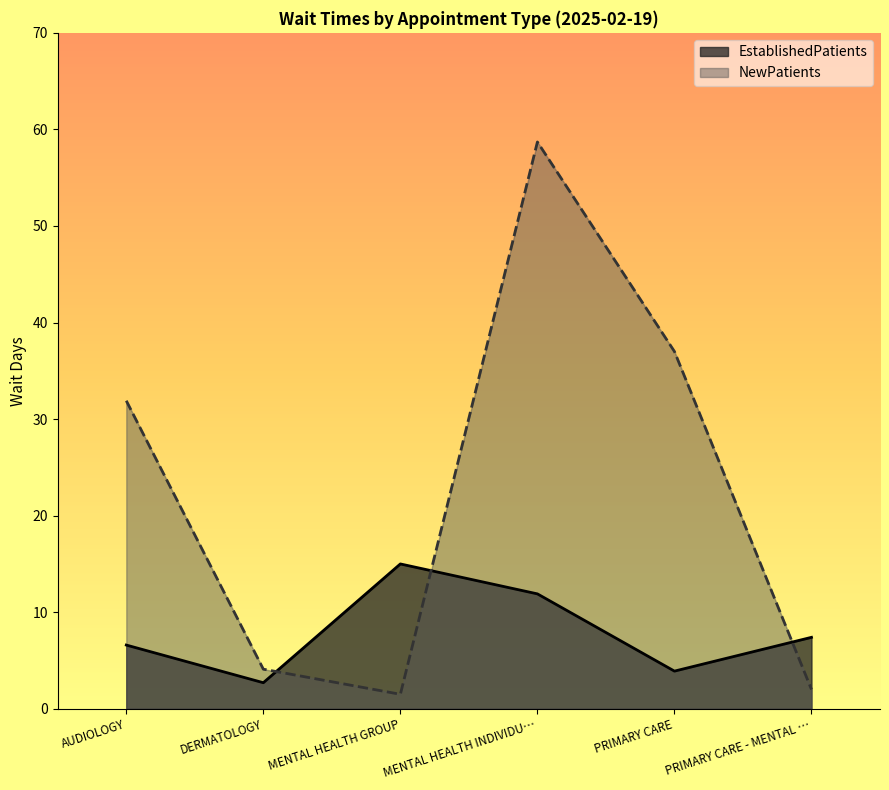

How many distinct data groups are displayed?

2